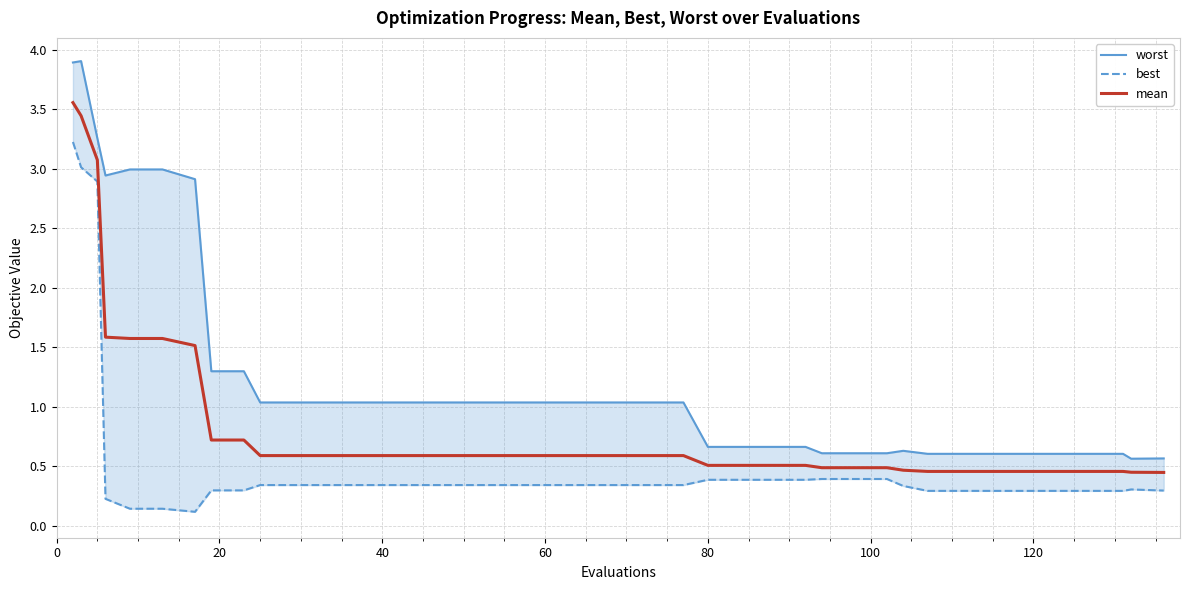

Reading right to left, list all the values displayed in this chart.

worst: 0.6	0.6	0.6	0.6	0.6	0.6	0.6	0.6	0.6	0.6	0.6	0.6	0.6	0.7	0.7	0.7	0.7	1.0	1.0	1.0	1.0	1.0	1.0	1.0	1.0	1.0	1.0	1.0	1.0	1.0	1.0	1.3	1.3	2.9	3.0	3.0	2.9	3.3	3.9	3.9
best: 0.3	0.3	0.3	0.3	0.3	0.3	0.3	0.3	0.3	0.3	0.4	0.4	0.4	0.4	0.4	0.4	0.4	0.3	0.3	0.3	0.3	0.3	0.3	0.3	0.3	0.3	0.3	0.3	0.3	0.3	0.3	0.3	0.3	0.1	0.1	0.1	0.2	2.9	3.0	3.2
mean: 0.4	0.4	0.5	0.5	0.5	0.5	0.5	0.5	0.5	0.5	0.5	0.5	0.5	0.5	0.5	0.5	0.5	0.6	0.6	0.6	0.6	0.6	0.6	0.6	0.6	0.6	0.6	0.6	0.6	0.6	0.6	0.7	0.7	1.5	1.6	1.6	1.6	3.1	3.4	3.6